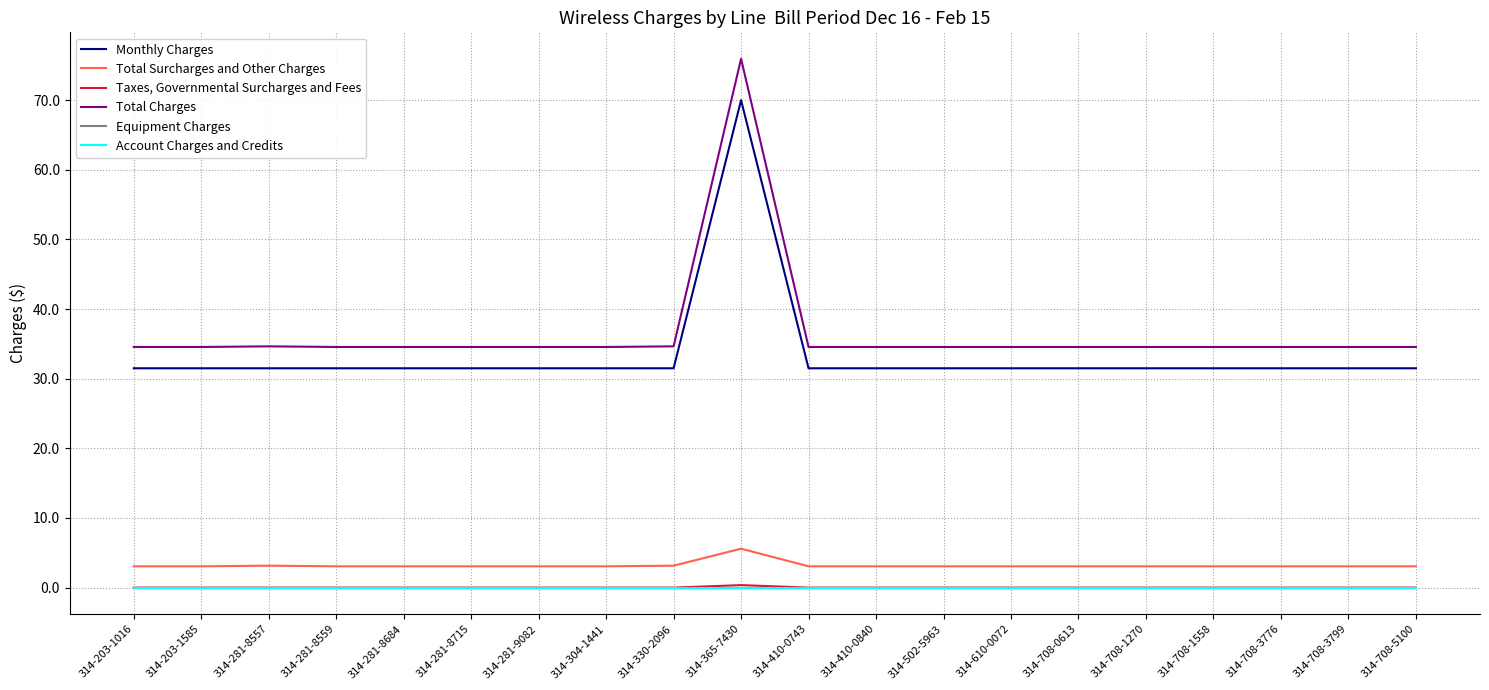

At how many categories does at least one series exceed 55?

1